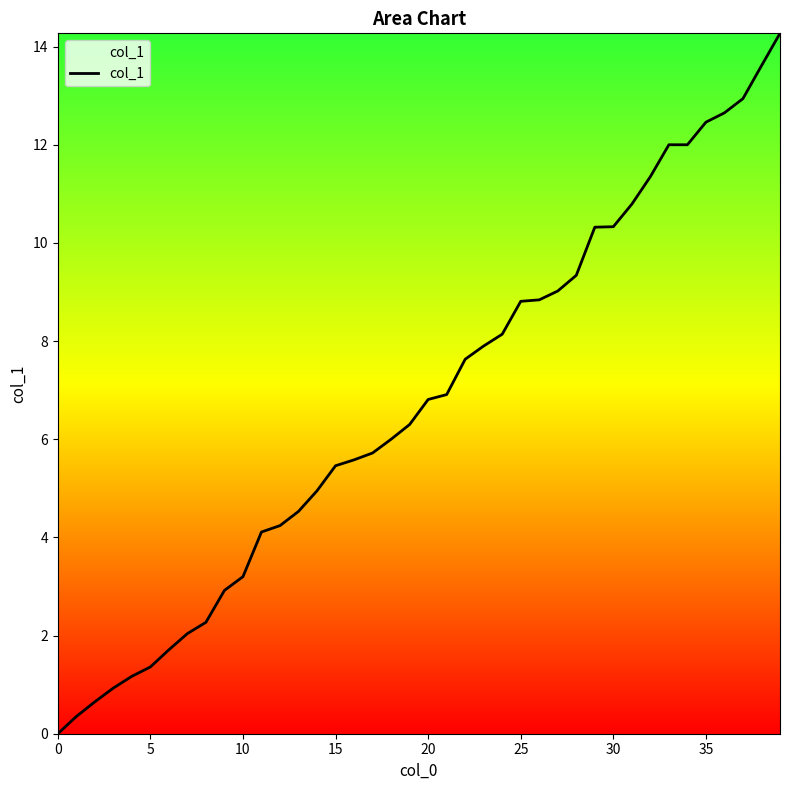

What is the difference between the maximum and minimum values?

14.3